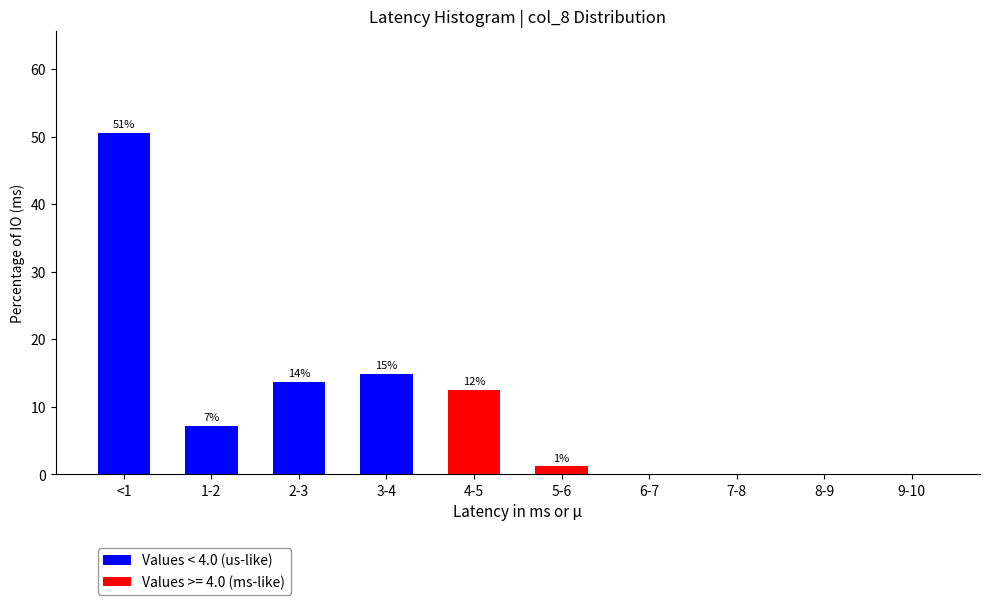

Reading right to left, what are the values for Values < 4.0 (us-like)?

9-10=0.0	8-9=0.0	7-8=0.0	6-7=0.0	5-6=0.0	4-5=0.0	3-4=14.9	2-3=13.7	1-2=7.1	<1=50.6